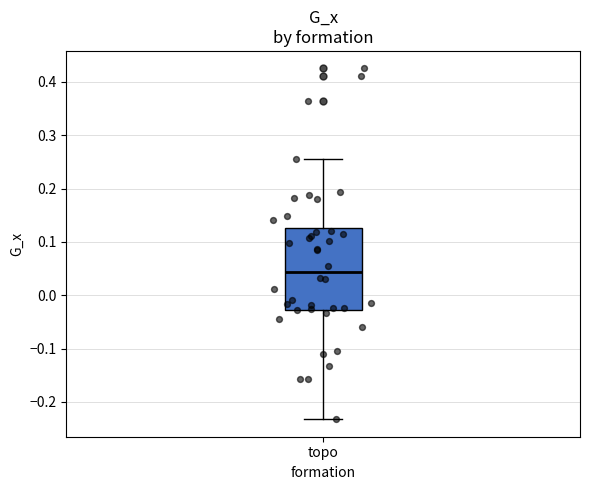

Read this box plot against the y-axis: the position of the median line, the range covered by the box, and the ends of both whiskers. The values are not printed on the chart, so give them approximately, as read against the axis.

median 0.04, box -0.03 to 0.13, whiskers -0.23 to 0.26